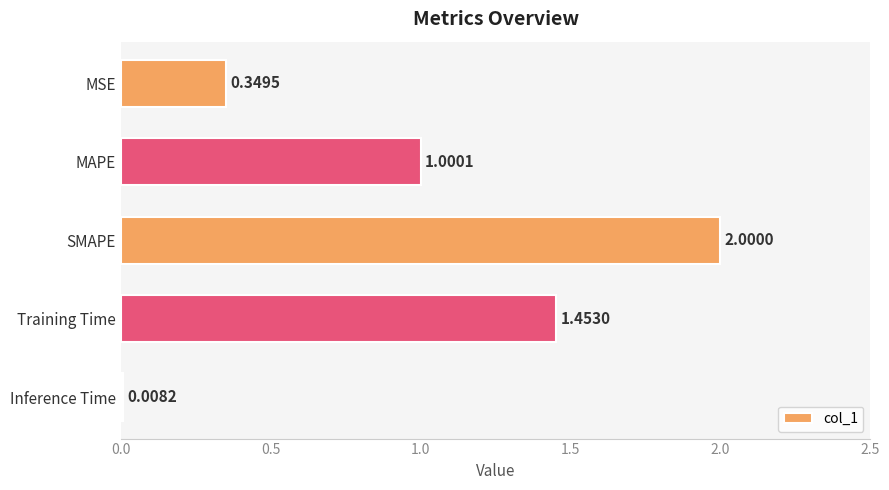

Which category has the highest value across all series?

SMAPE